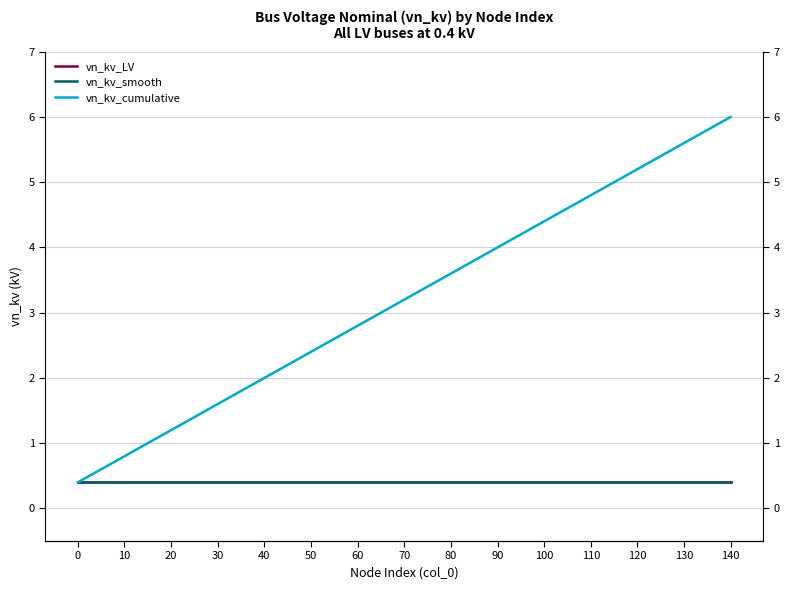

True or false: vn_kv_smooth and vn_kv_cumulative intersect in this chart.

False